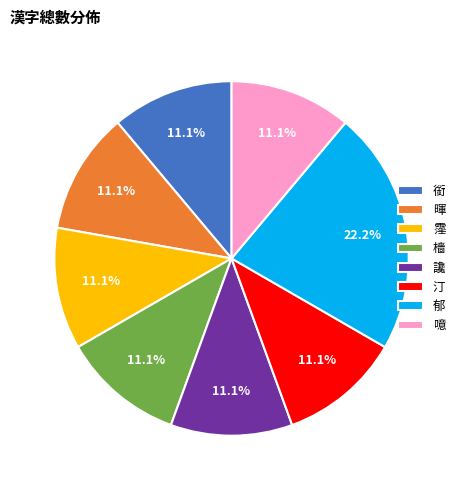

Does 噫 account for over 50% of the chart?

No